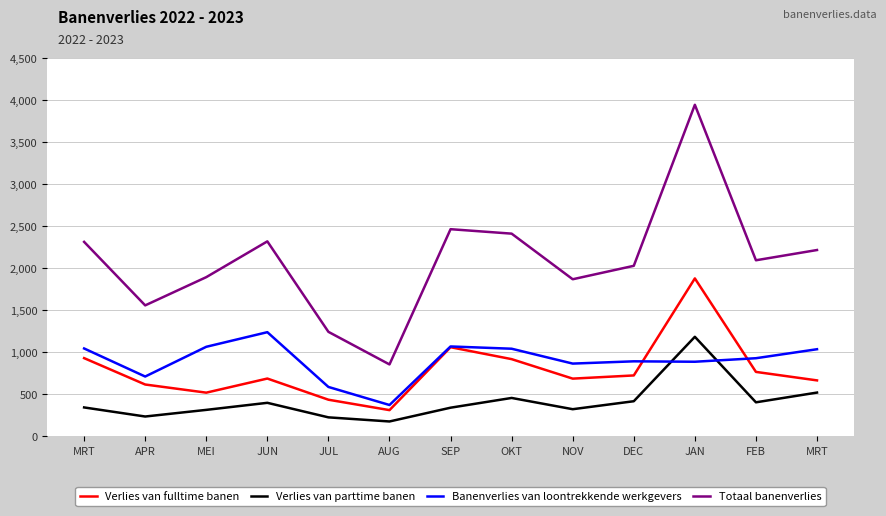

Does the chart have visible grid lines?

Yes